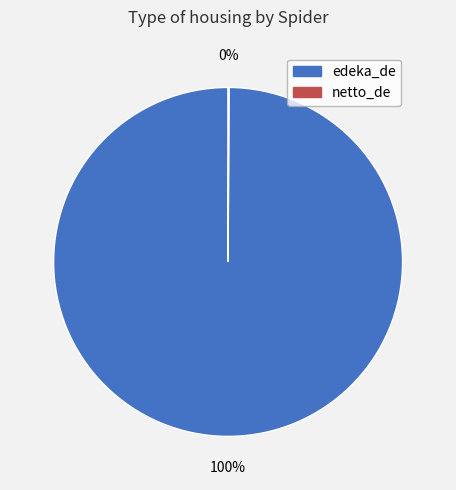

Which category has the biggest portion of the pie?

edeka_de